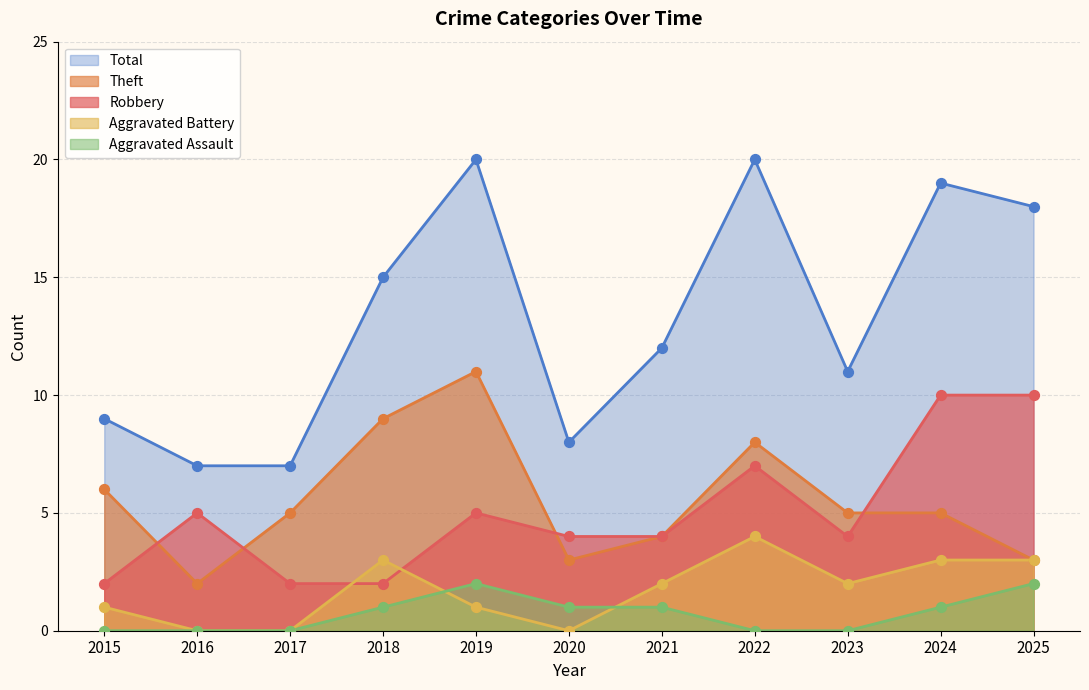

What are all the series names shown in the legend?

Total, Theft, Robbery, Aggravated Battery, Aggravated Assault